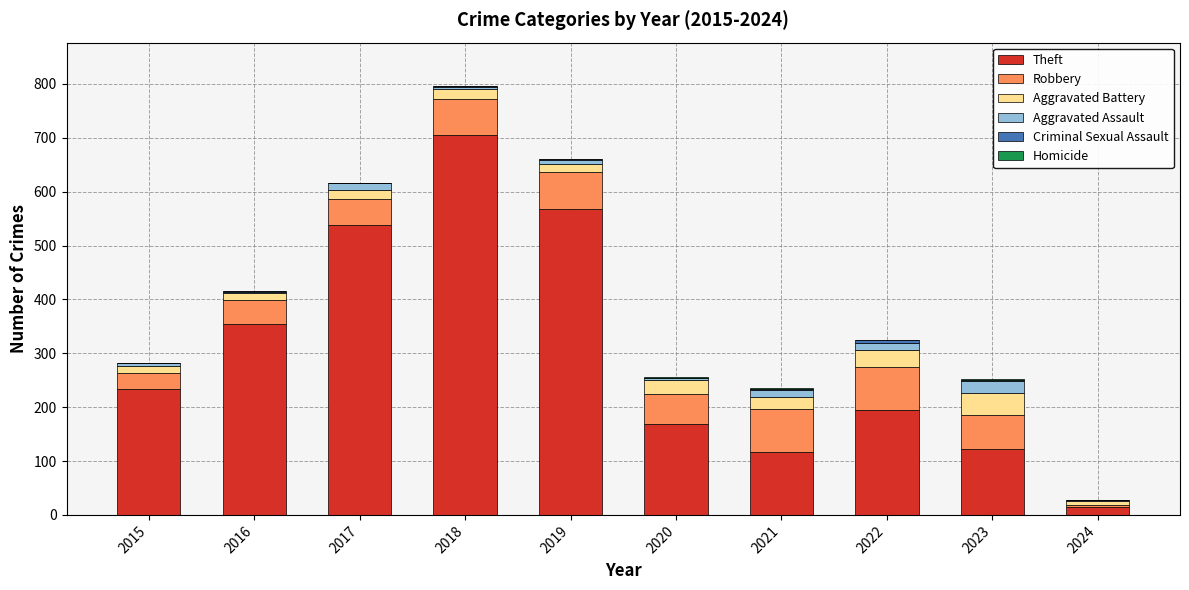

Which category has the highest value in the Theft series?

2018